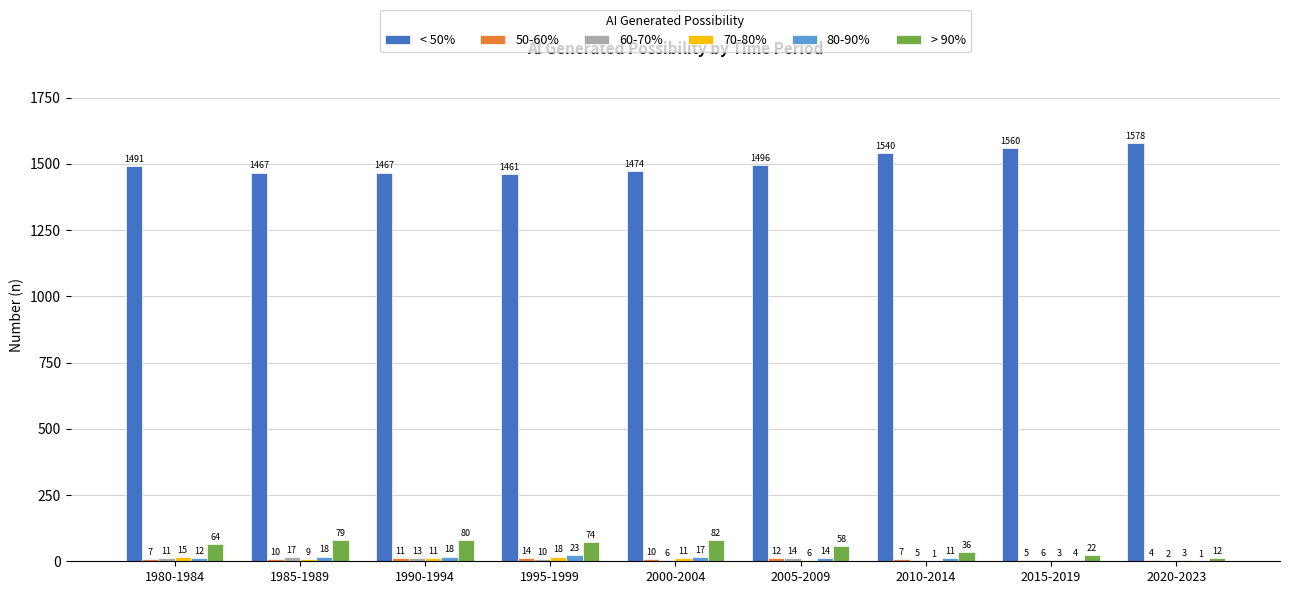

Is the value of < 50% at 1990-1994 greater than the value of > 90% at 1995-1999?

Yes